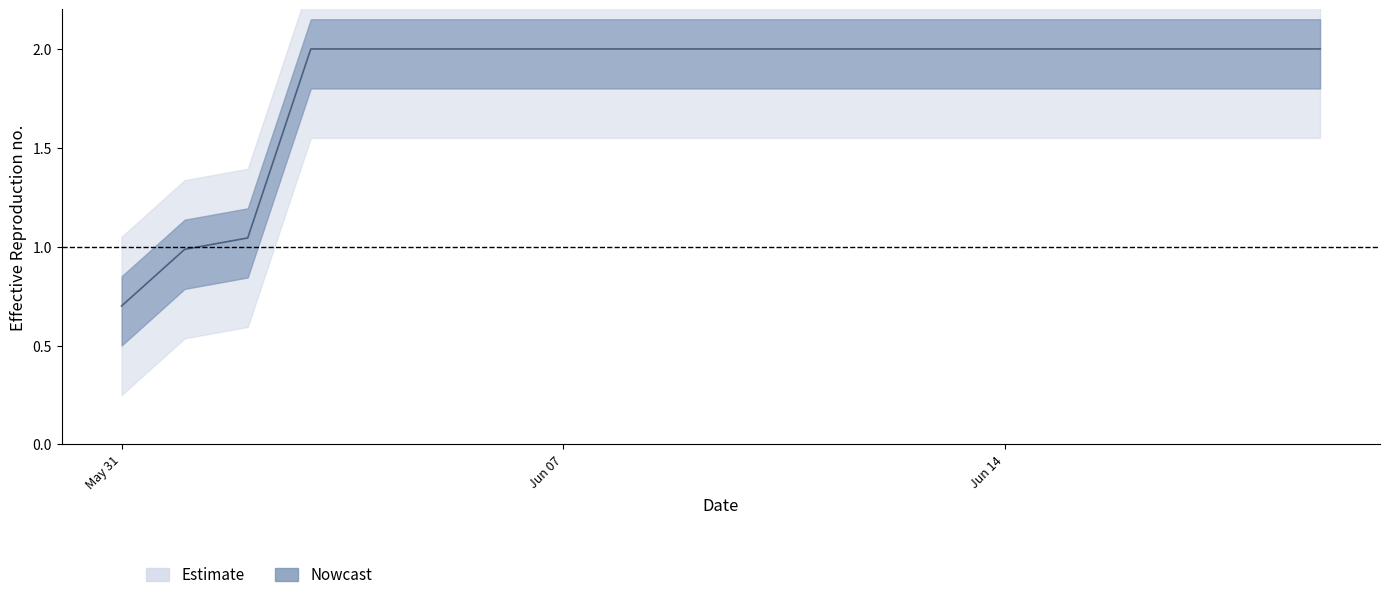

What is the ratio of the value at 2020-06-08 to the value at 2020-06-04?

1.0